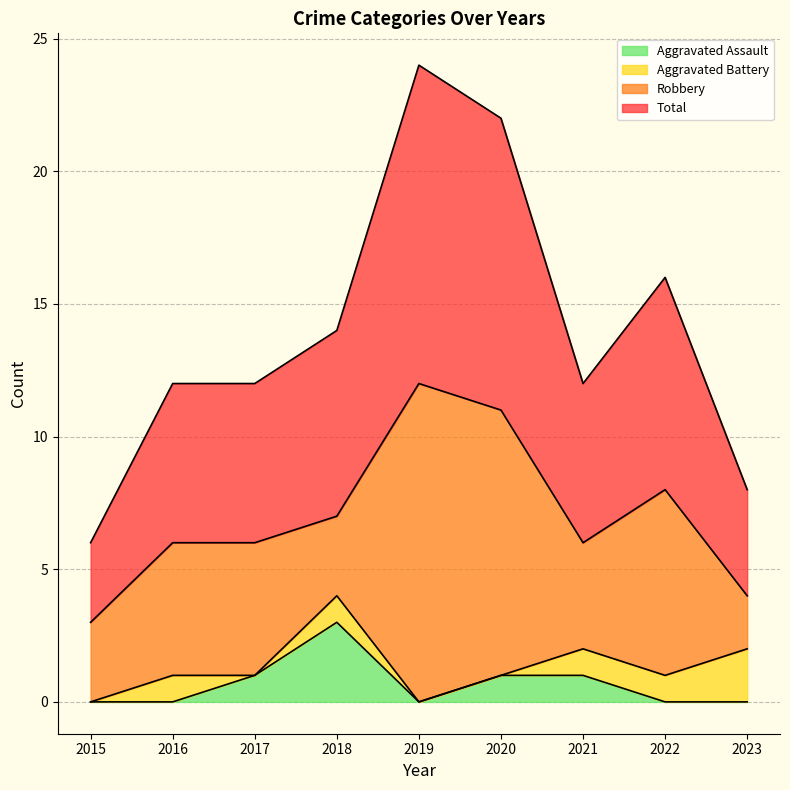

How many lines are shown in the chart?

4